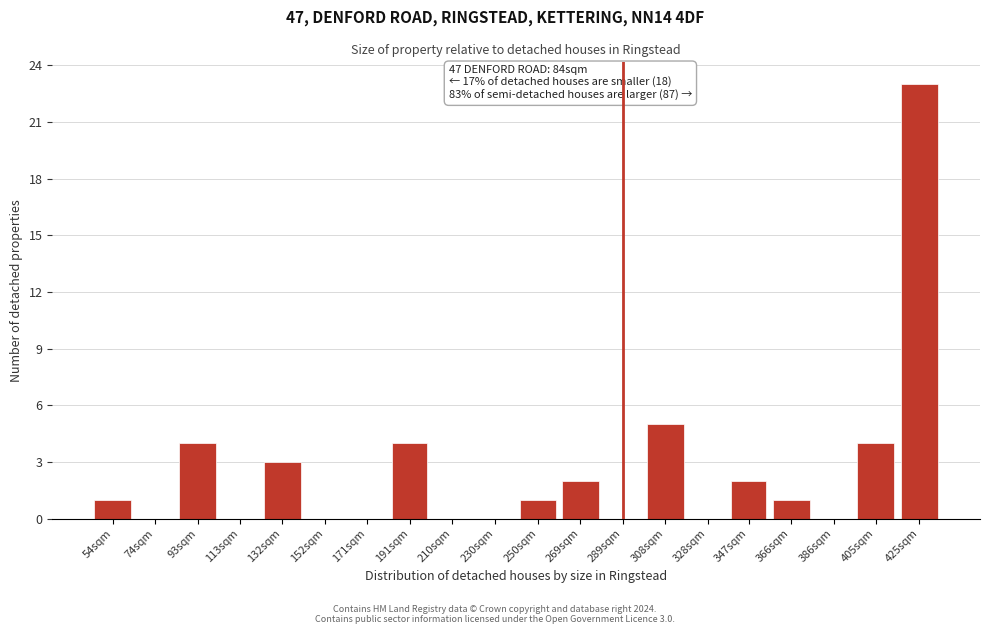

Reading left to right, transcribe all the data shown in this chart.

54sqm=1	74sqm=0	93sqm=4	113sqm=0	132sqm=3	152sqm=0	171sqm=0	191sqm=4	210sqm=0	230sqm=0	250sqm=1	269sqm=2	289sqm=0	308sqm=5	328sqm=0	347sqm=2	366sqm=1	386sqm=0	405sqm=4	425sqm=23